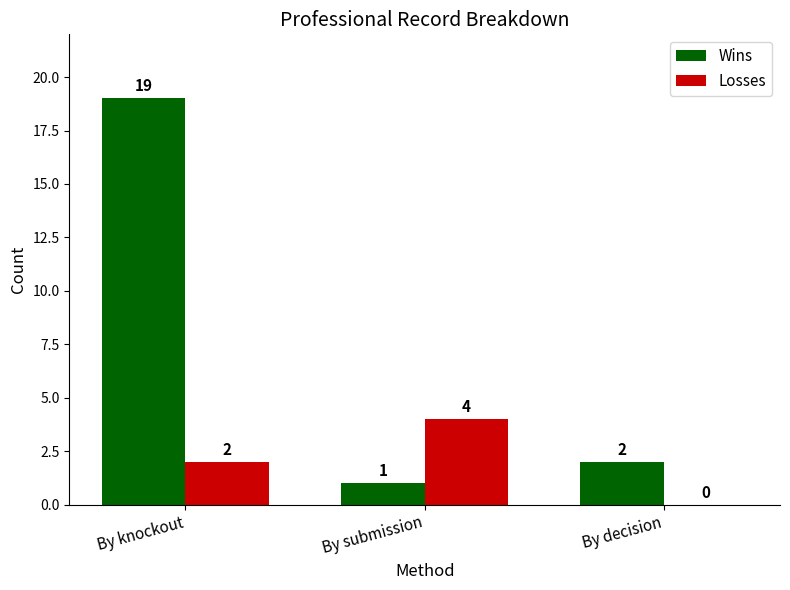

What is the sum of all Wins values?

22